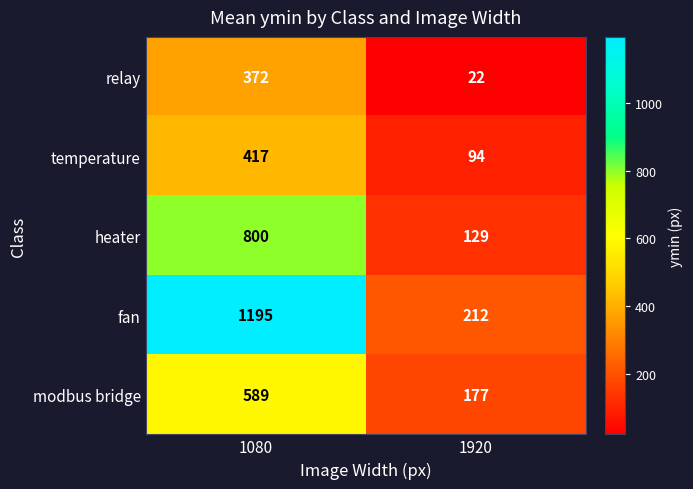

What is the difference between the maximum and minimum values in the relay series?

350